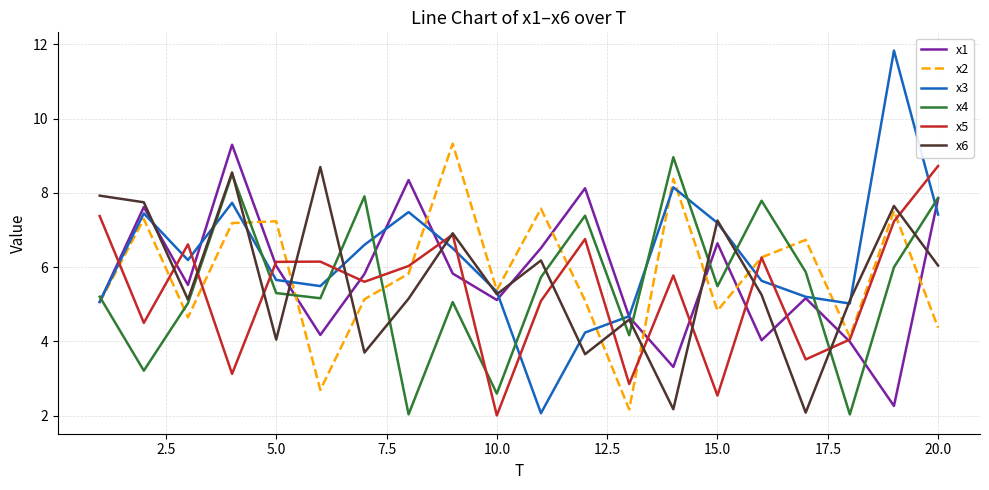

Which series has the widest spread of values?

x3